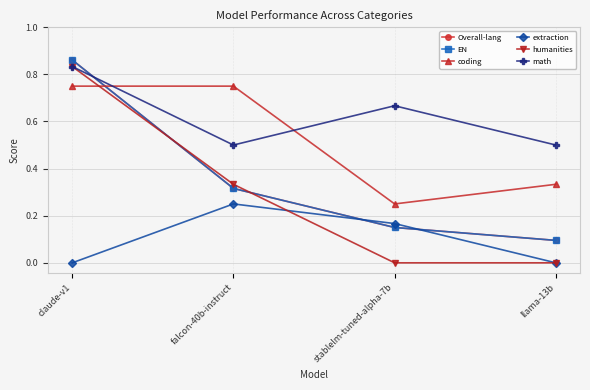

True or false: Overall-lang has a value of 0.1 at llama-13b.

False